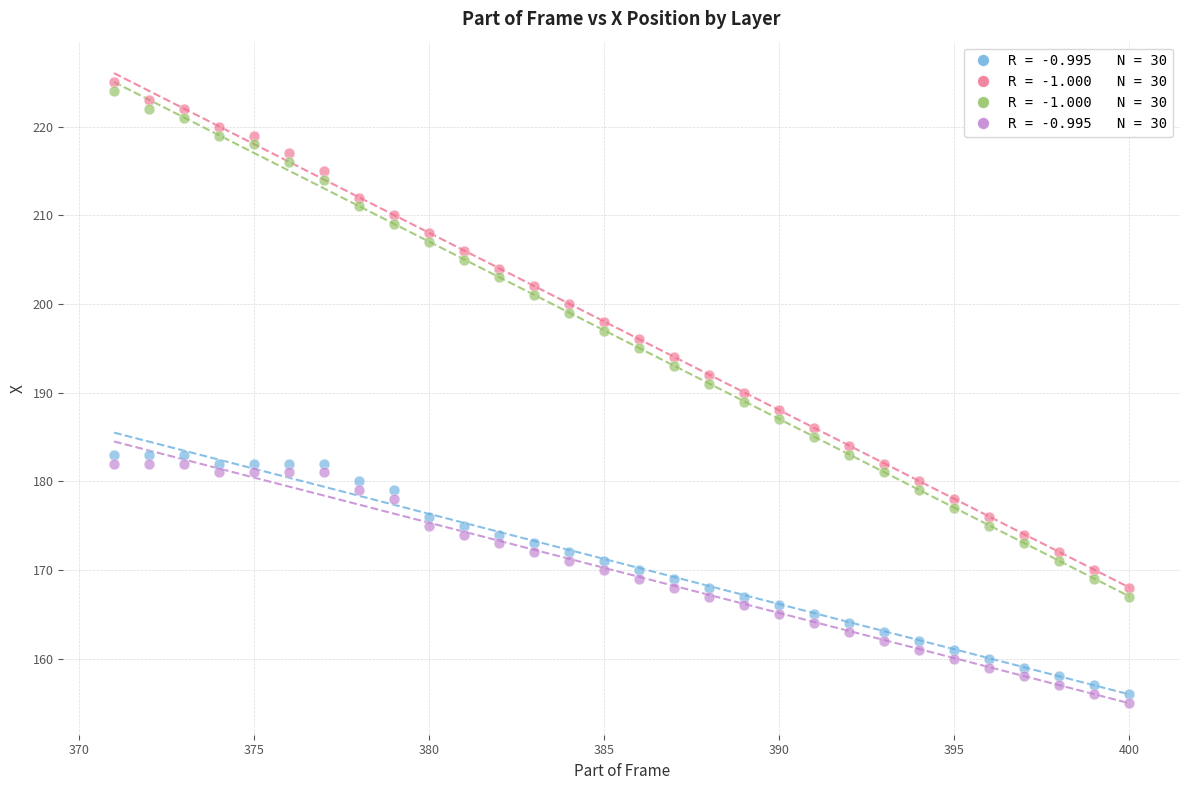

Across all data points, what is the range of X values (max minus min)?

29